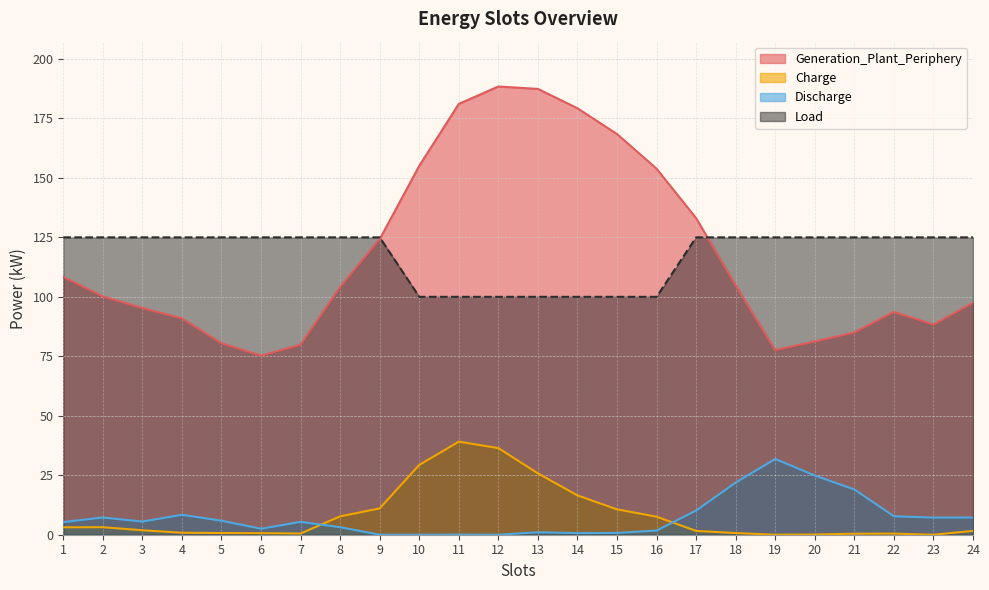

List the labels in order of Discharge value, largest first.

19, 20, 18, 21, 17, 4, 22, 2, 24, 23, 5, 3, 7, 1, 8, 6, 16, 13, 15, 14, 11, 9, 10, 12